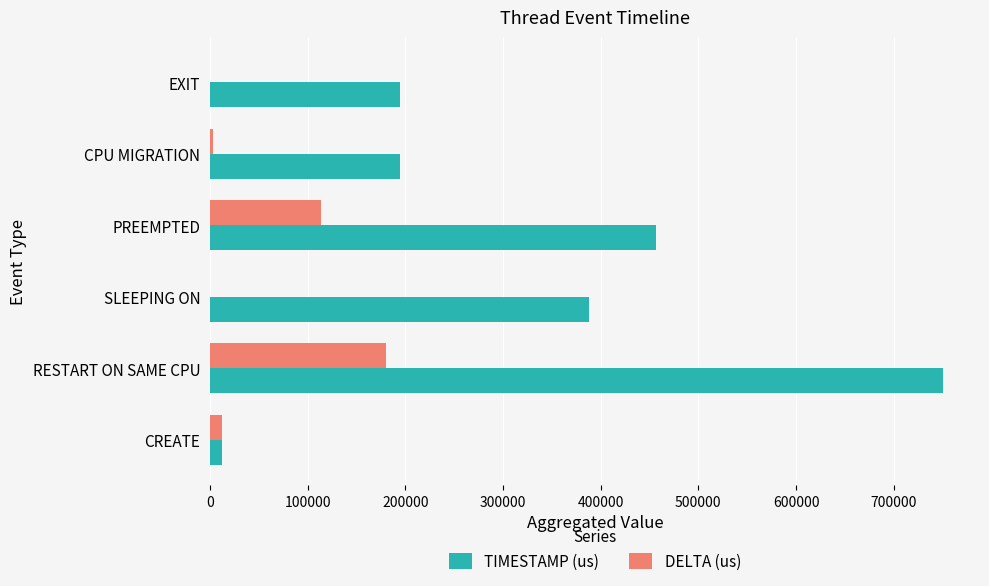

The TIMESTAMP (us) series shows 50745 at EXIT. True or false?

False